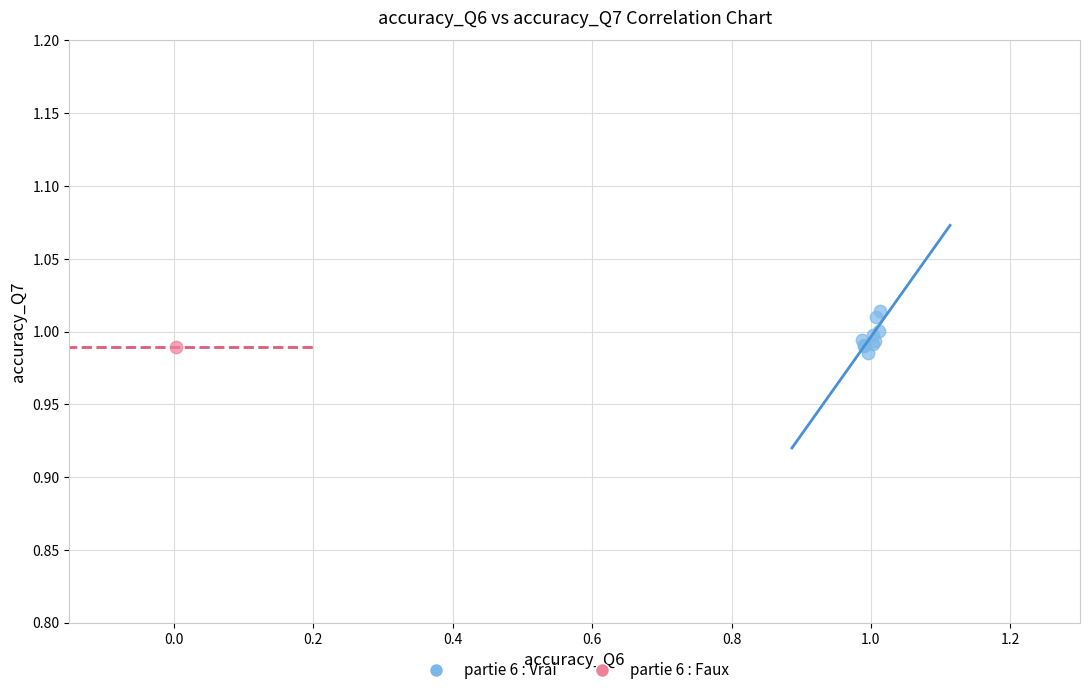

What are all the series names shown in the legend?

partie 6 : Vrai, partie 6 : Faux